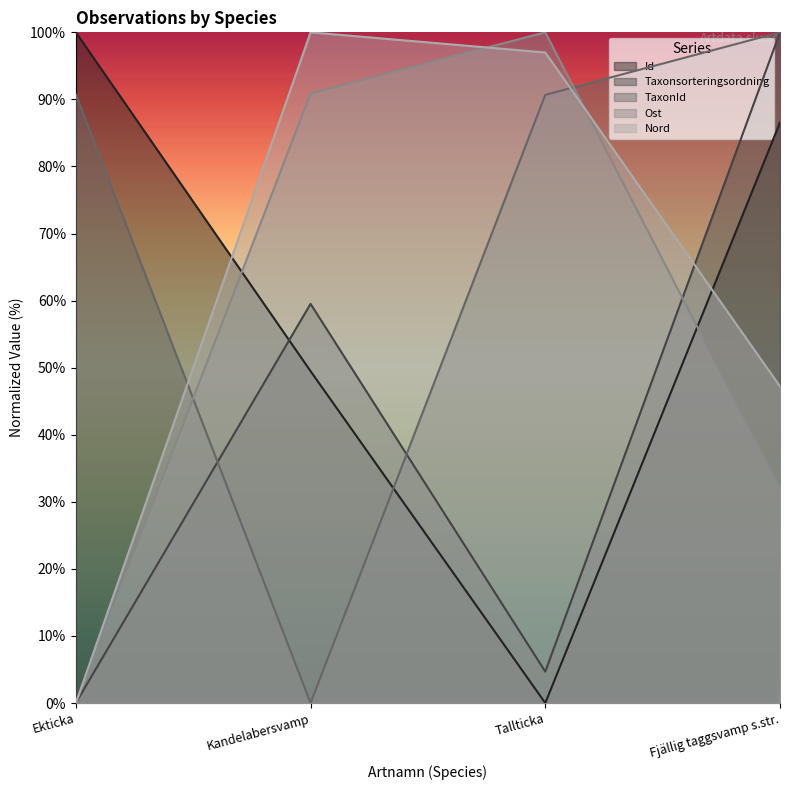

Which has a higher value, Ekticka or Fjällig taggsvamp s.str.?

Ekticka